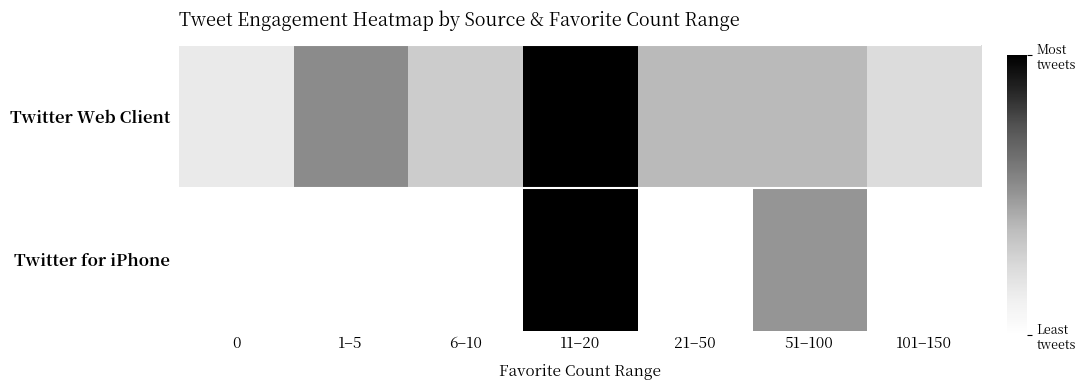

Reading left to right, list all the values displayed in this chart.

Twitter Web Client: 0=0.2	1–5=0.5	6–10=0.3	11–20=1.0	21–50=0.4	51–100=0.4	101–150=0.2
Twitter for iPhone: 0=0.0	1–5=0.0	6–10=0.0	11–20=1.0	21–50=0.0	51–100=0.5	101–150=0.0